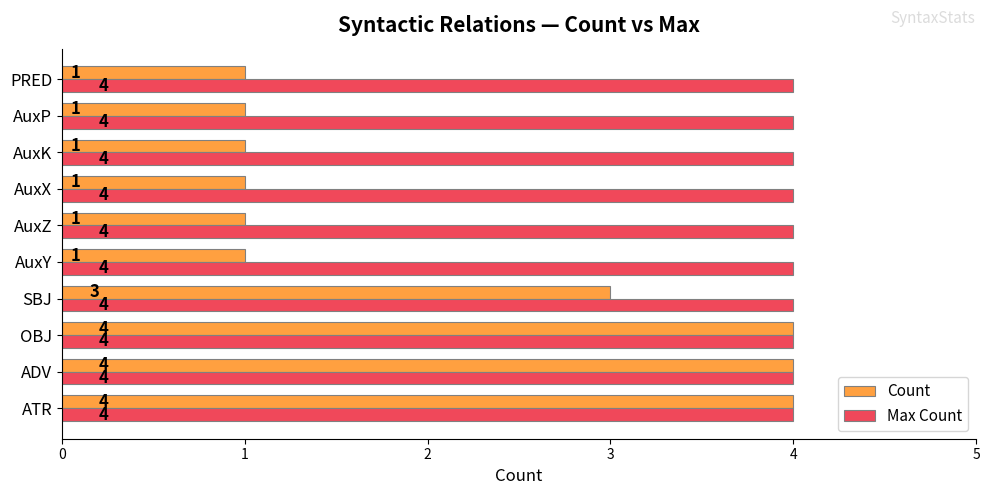

The value of Count at ADV is 6. True or false?

False